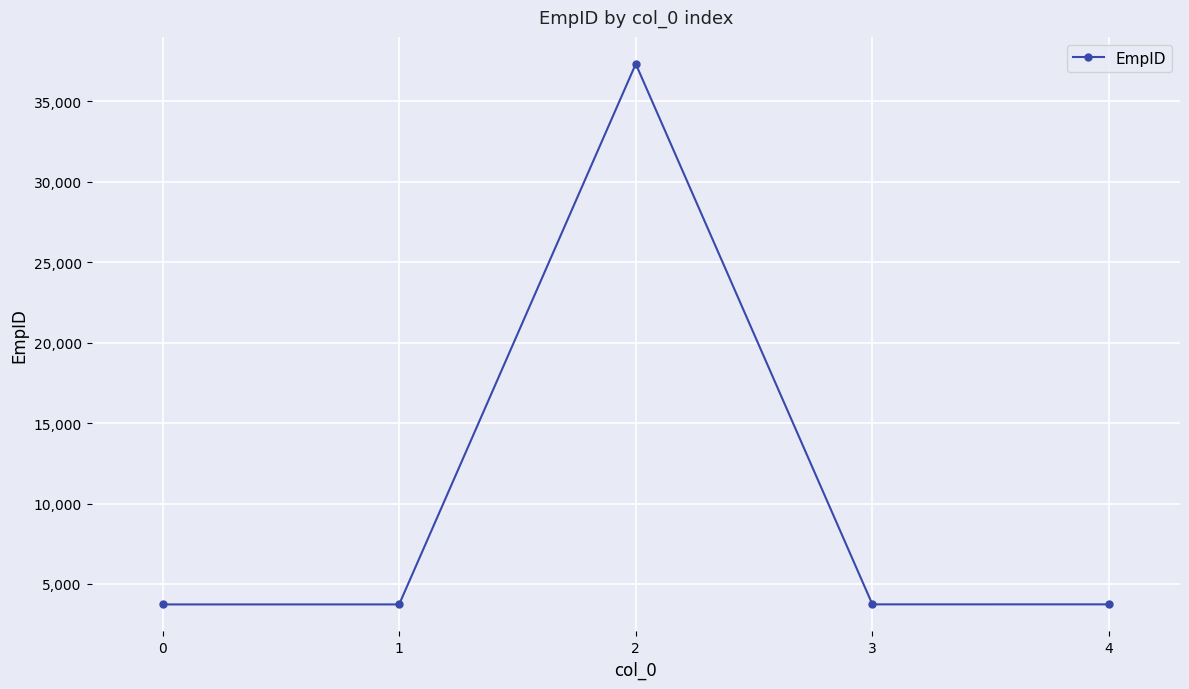

Where does the data first go above 3734?

2